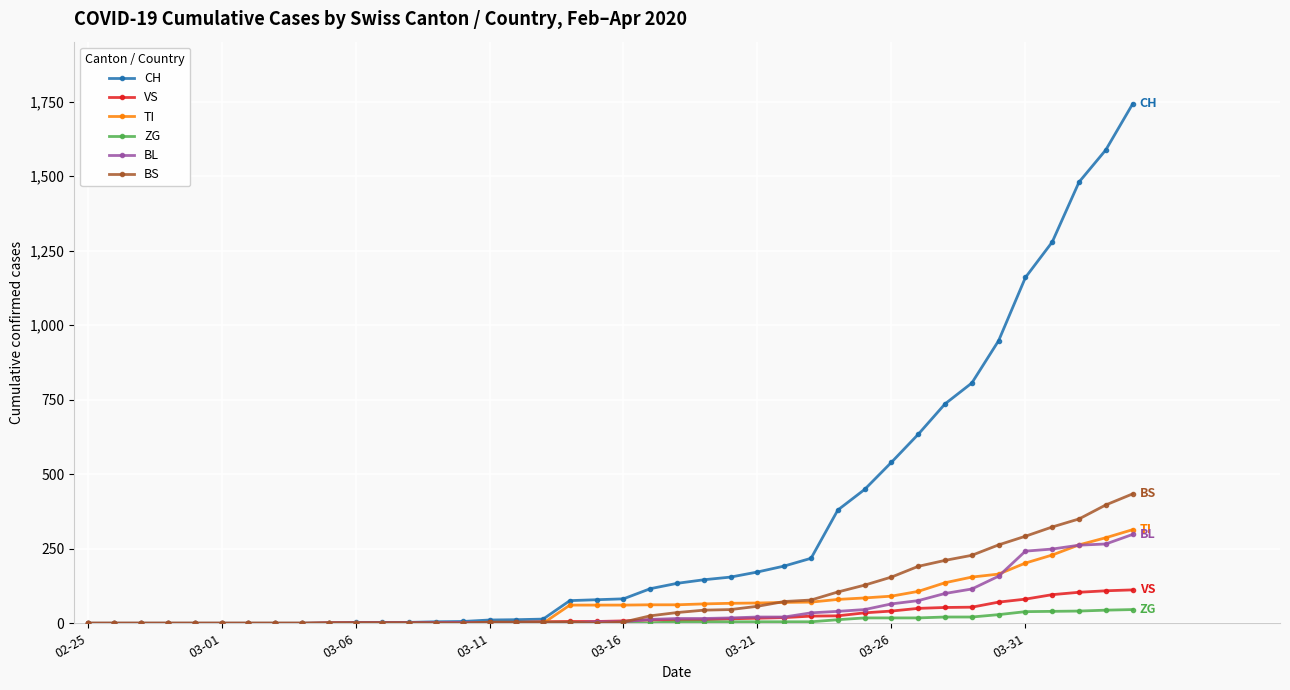

What is the highest value of the ZG series?

46